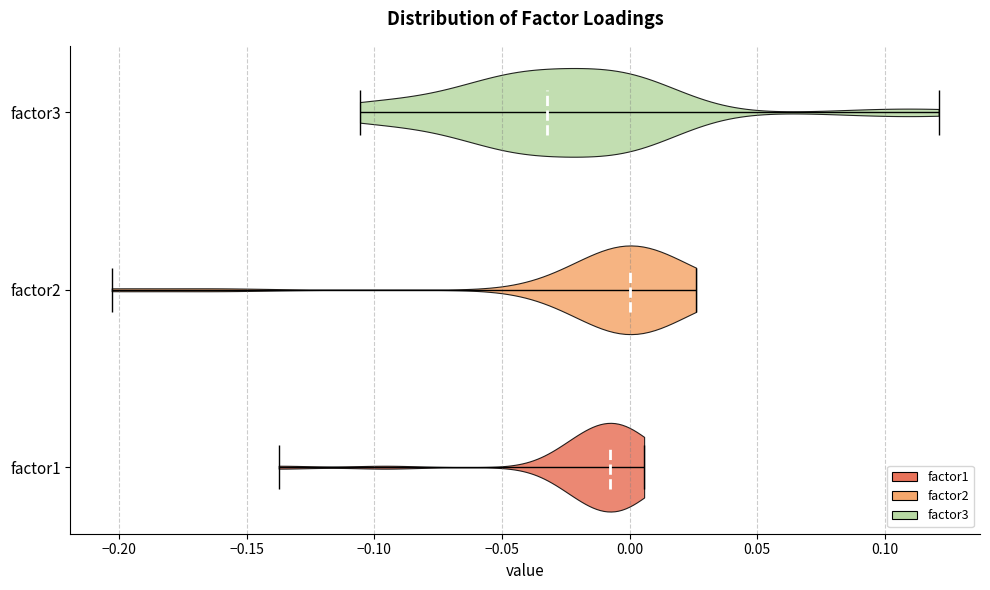

What is the lowest point the violin for factor3 reaches on the x-axis? The values are not printed on the chart, so give them approximately, as read against the axis.

-0.105